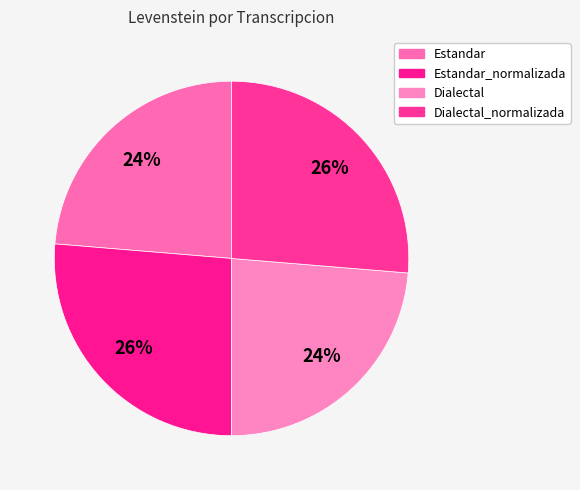

To the nearest percent, what percentage of the pie is Estandar_normalizada?

26%